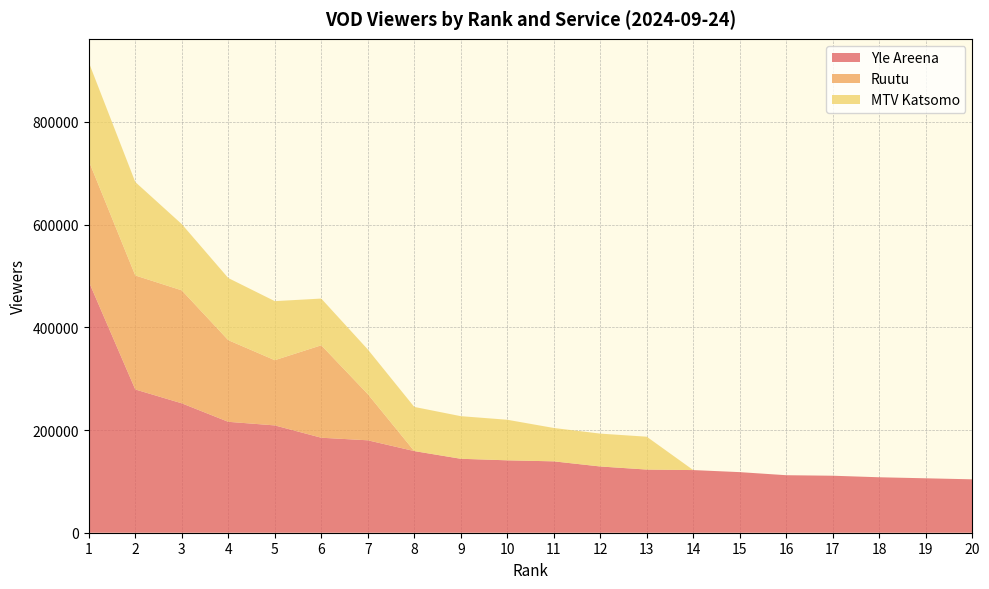

Reading left to right, what are all the values shown in this chart?

Yle Areena: 1=489000	2=279000	3=252000	4=216000	5=209000	6=185000	7=180000	8=159000	9=144000	10=141000	11=139000	12=129000	13=123000	14=122000	15=118000	16=112000	17=111000	18=108000	19=106000	20=104000
Ruutu: 1=235000	2=222000	3=220000	4=159000	5=127000	6=180000	7=90000	8=0	9=0	10=0	11=0	12=0	13=0	14=0	15=0	16=0	17=0	18=0	19=0	20=0
MTV Katsomo: 1=192000	2=182000	3=129000	4=121000	5=115000	6=91000	7=87000	8=86000	9=83000	10=79000	11=65000	12=64000	13=64000	14=0	15=0	16=0	17=0	18=0	19=0	20=0